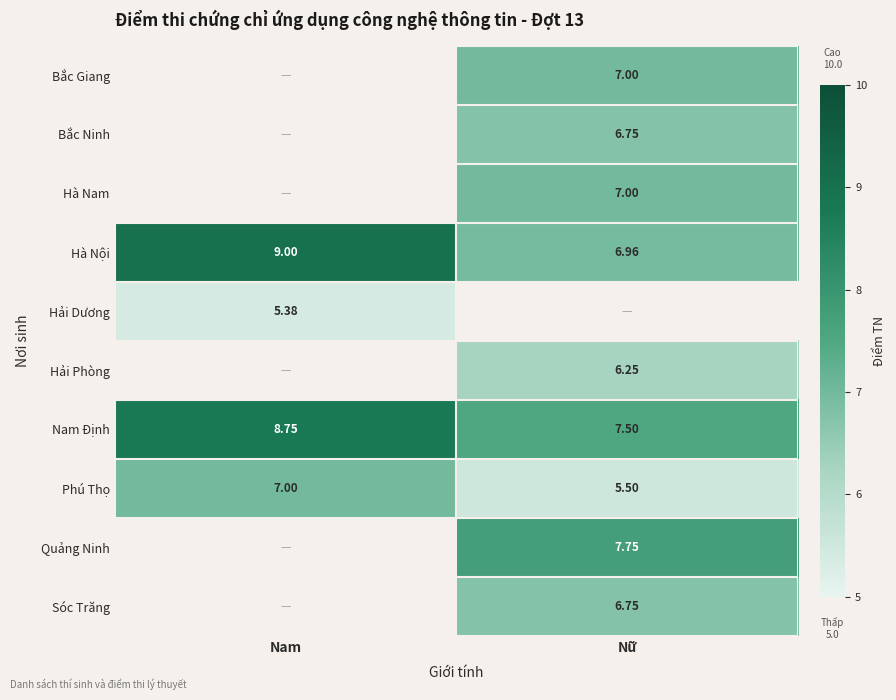

What is the minimum value shown in the chart?

5.4